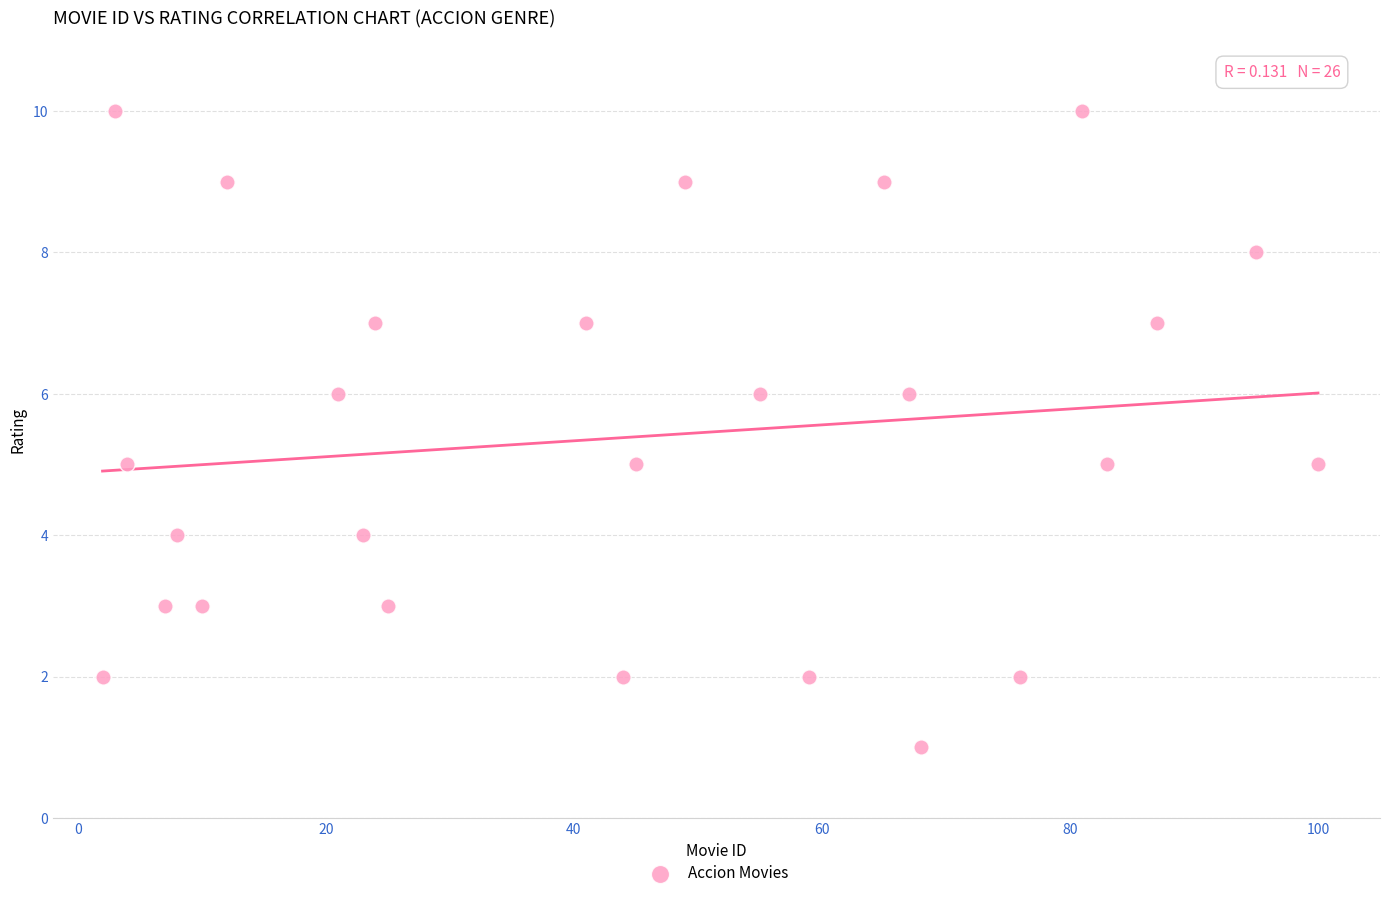

What is the range of Y values (max minus min)?

9